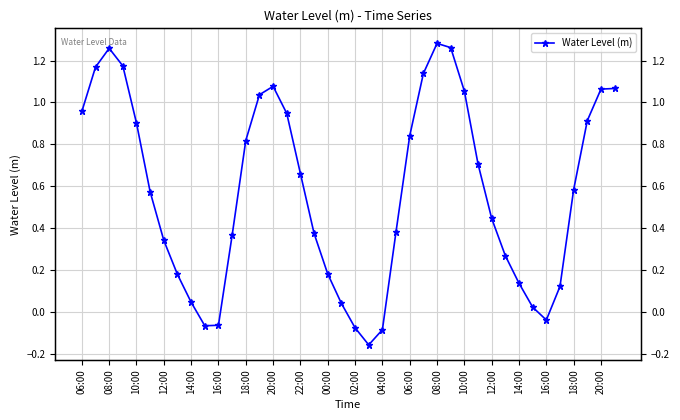

True or false: there are more than 1 points higher than both neighbors.

True